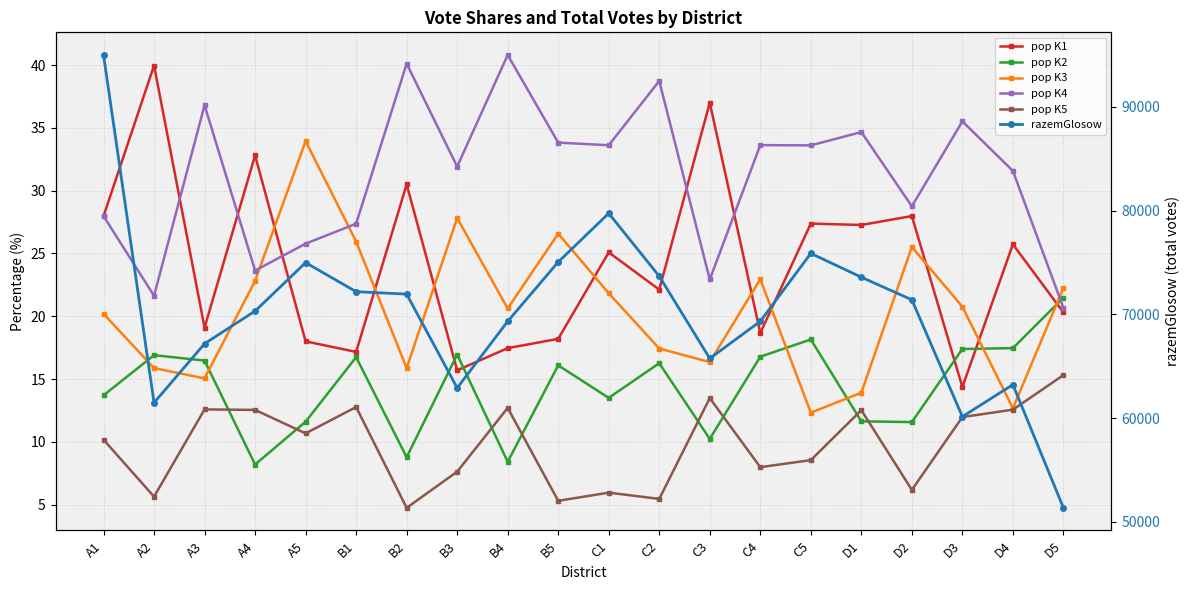

What is the label of the 17th point from the left?

D2